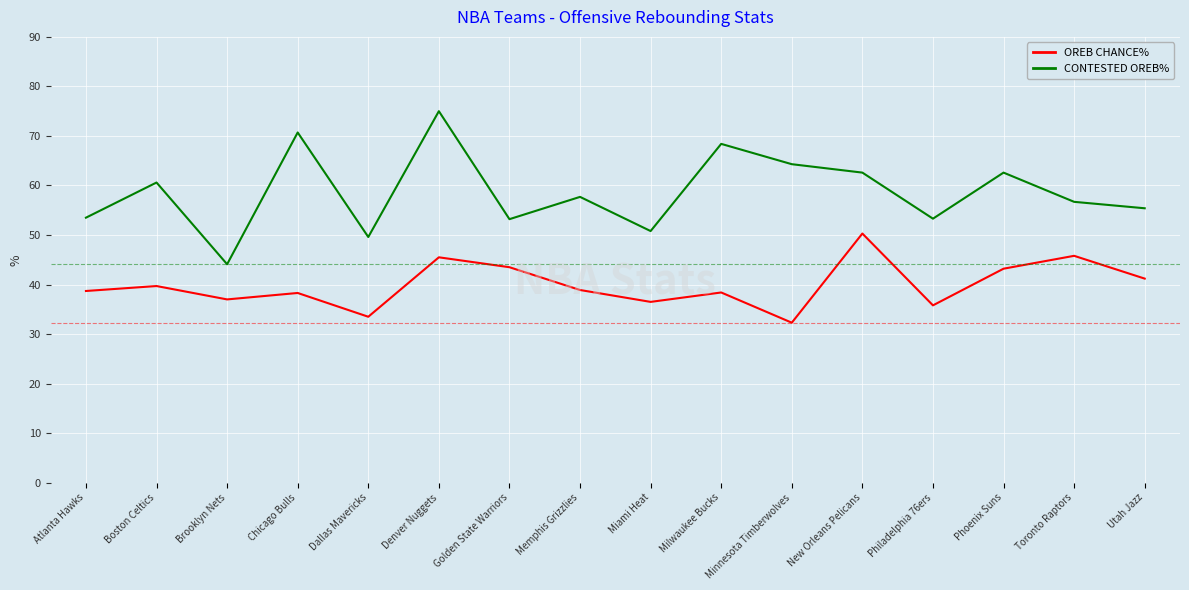

In CONTESTED OREB%, how many points are higher than both neighbors (excluding endpoints)?

6